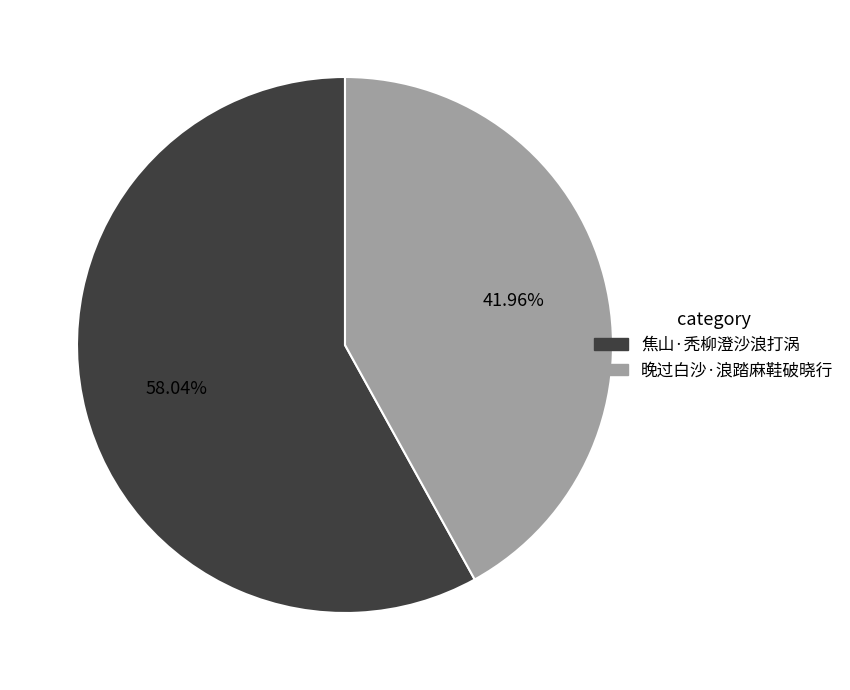

Which slice is the largest?

焦山·秃柳澄沙浪打涡